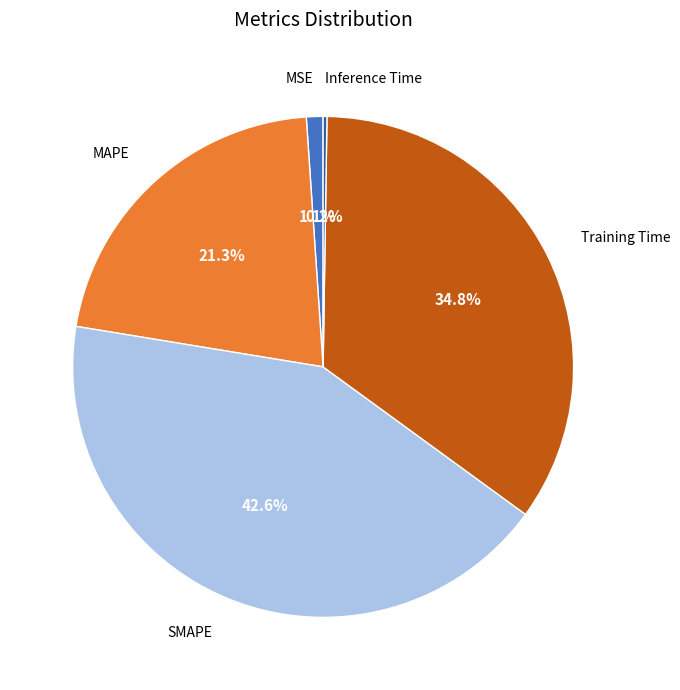

Does any single category account for the majority?

No